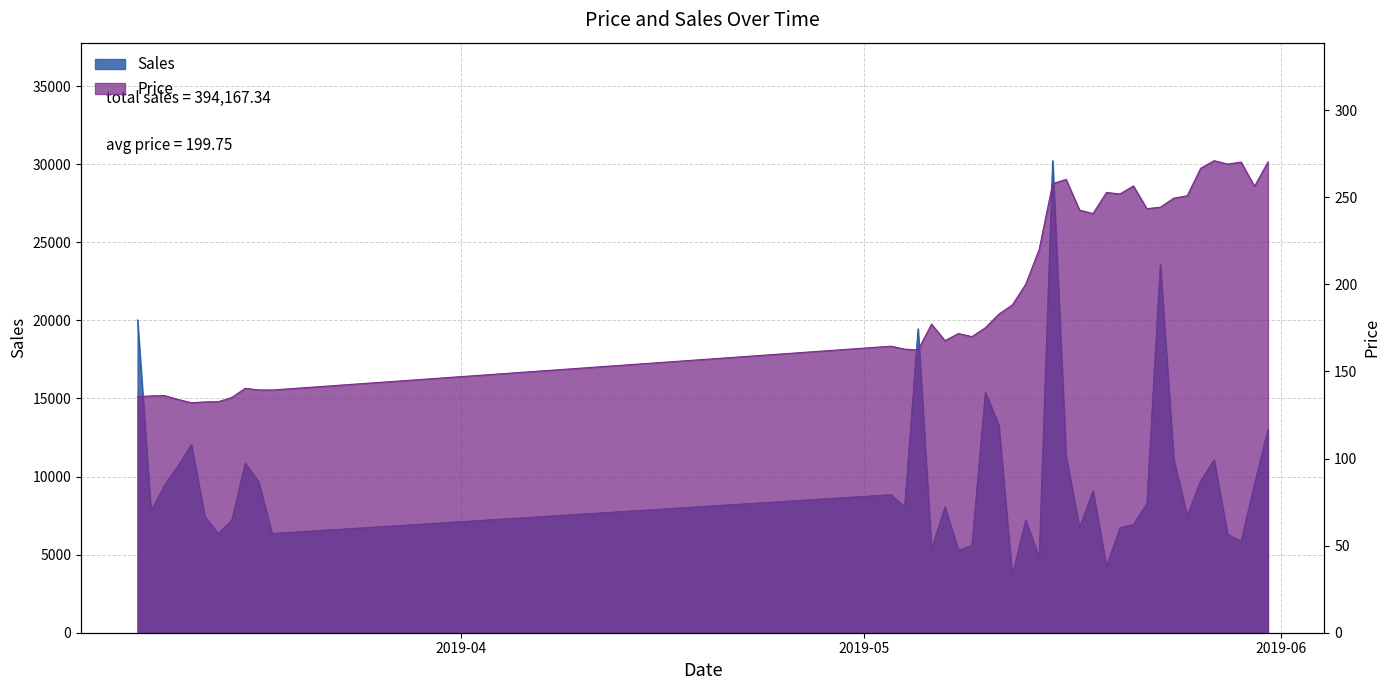

Rank the categories by Price value from highest to lowest.

2019-05-27, 2019-05-31, 2019-05-29, 2019-05-28, 2019-05-26, 2019-05-16, 2019-05-15, 2019-05-21, 2019-05-30, 2019-05-19, 2019-05-20, 2019-05-25, 2019-05-24, 2019-05-23, 2019-05-22, 2019-05-17, 2019-05-18, 2019-05-14, 2019-05-13, 2019-05-12, 2019-05-11, 2019-05-06, 2019-05-10, 2019-05-08, 2019-05-09, 2019-05-07, 2019-05-03, 2019-05-04, 2019-05-05, 2019-03-16, 2019-03-17, 2019-03-18, 2019-03-10, 2019-03-09, 2019-03-08, 2019-03-15, 2019-03-11, 2019-03-14, 2019-03-13, 2019-03-12